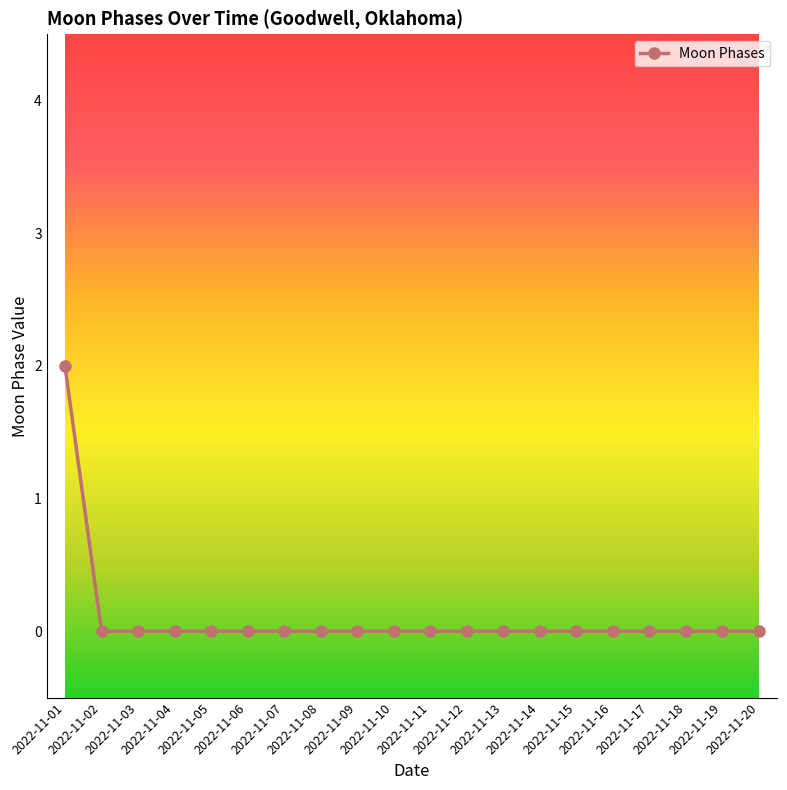

Does the chart have visible grid lines?

No